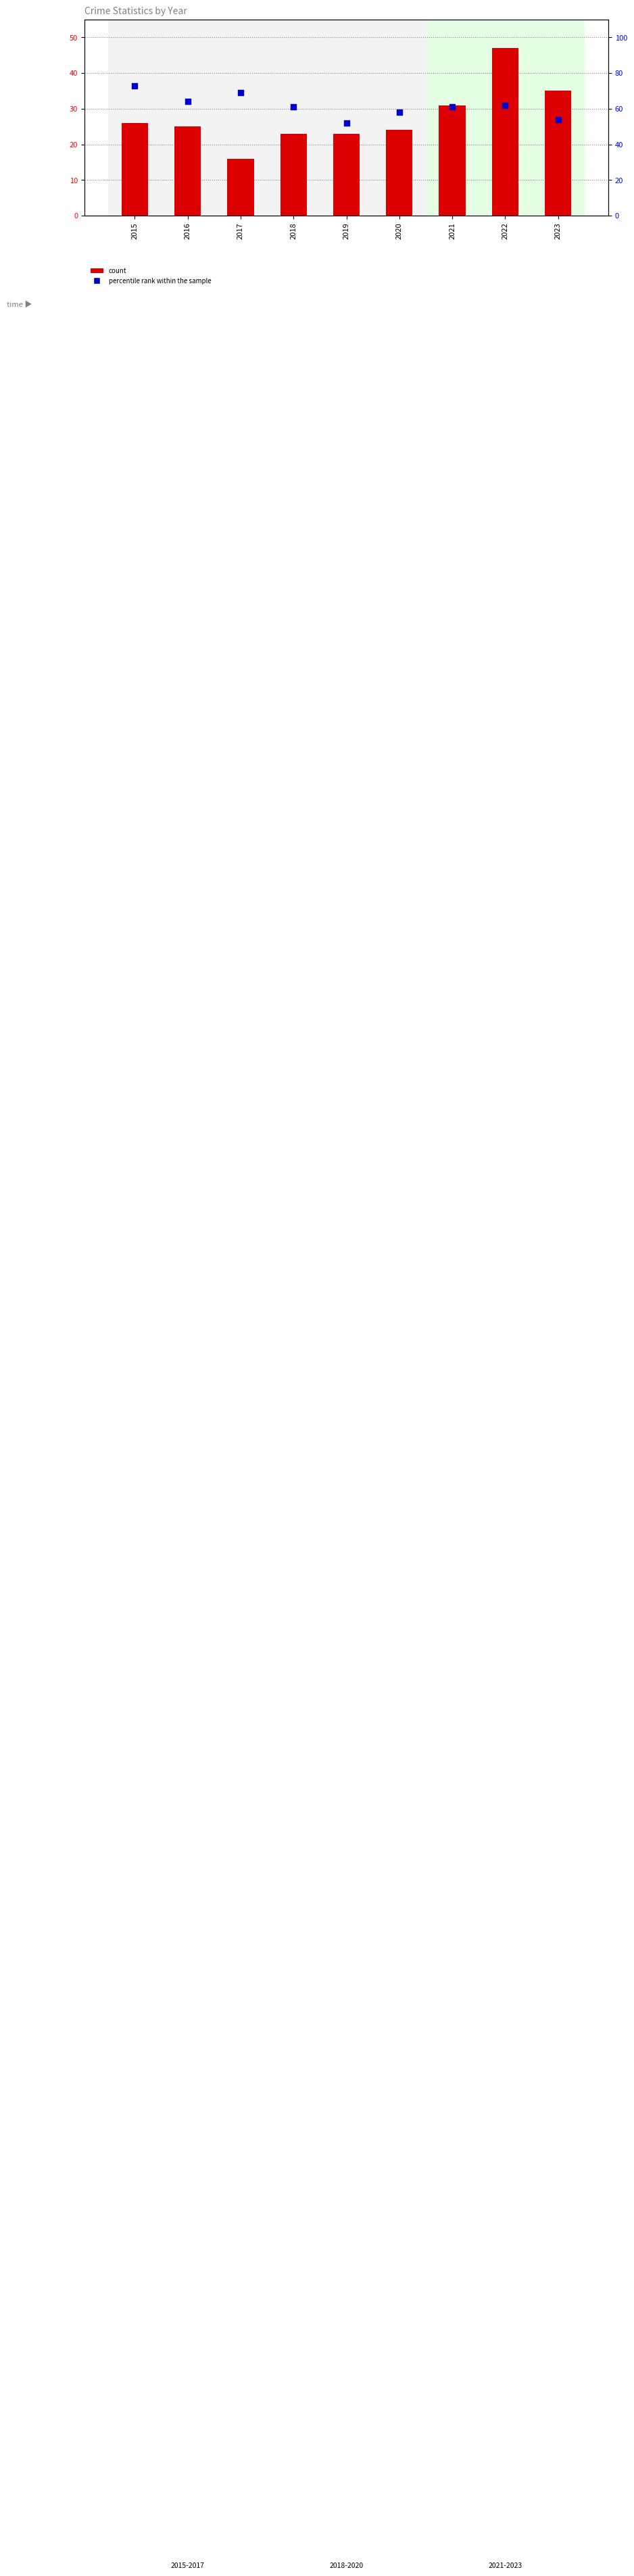

Which series reaches the maximum Y coordinate?

percentile rank within the sample